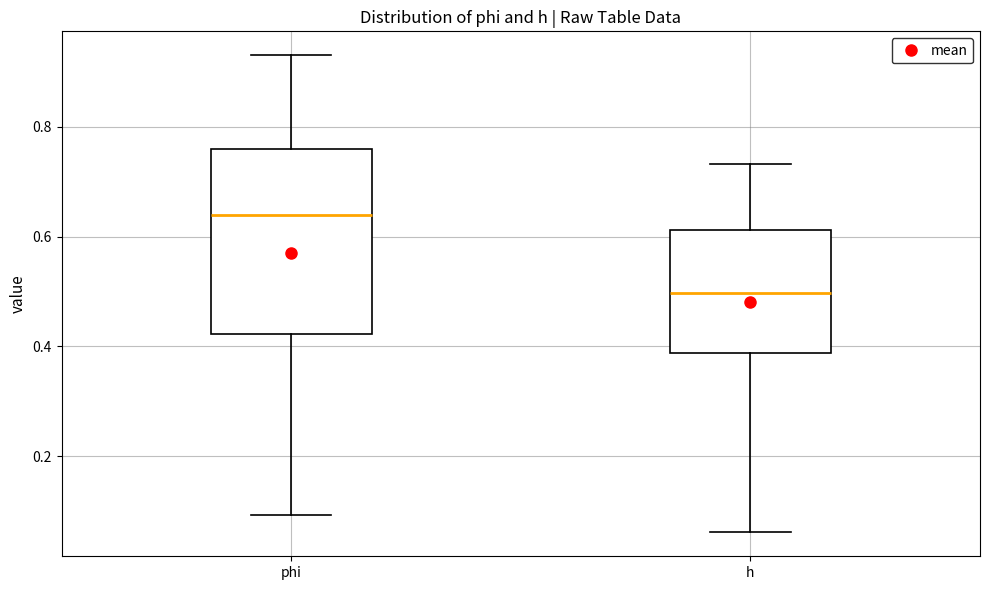

Reading left to right, transcribe this box plot: for each box, give where its median line is, the range the box spans, and where its two whiskers end, as read against the y-axis. The values are not printed on the chart, so give them approximately, as read against the axis.

phi: median 0.64, box 0.42 to 0.76, whiskers 0.10 to 0.94
h: median 0.50, box 0.38 to 0.62, whiskers 0.06 to 0.74